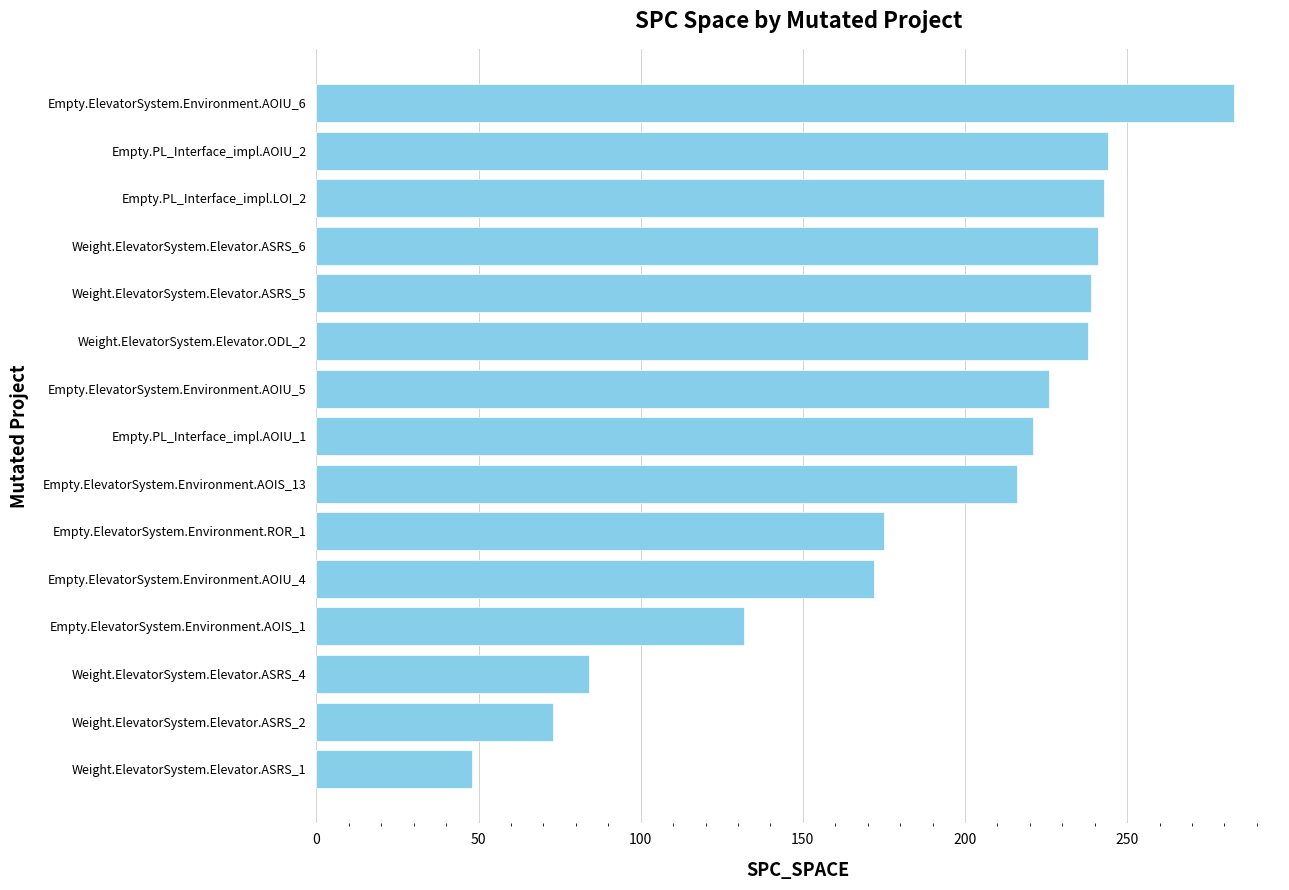

The value at Weight.ElevatorSystem.Elevator.ASRS_6 is 241. True or false?

True